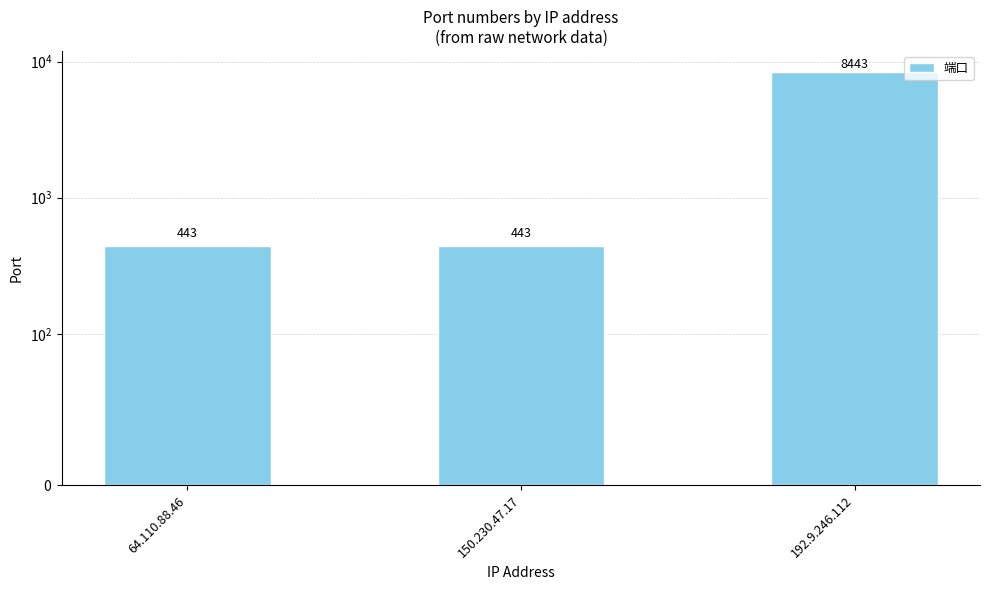

Reading left to right, transcribe all the data shown in this chart.

443	443	8443